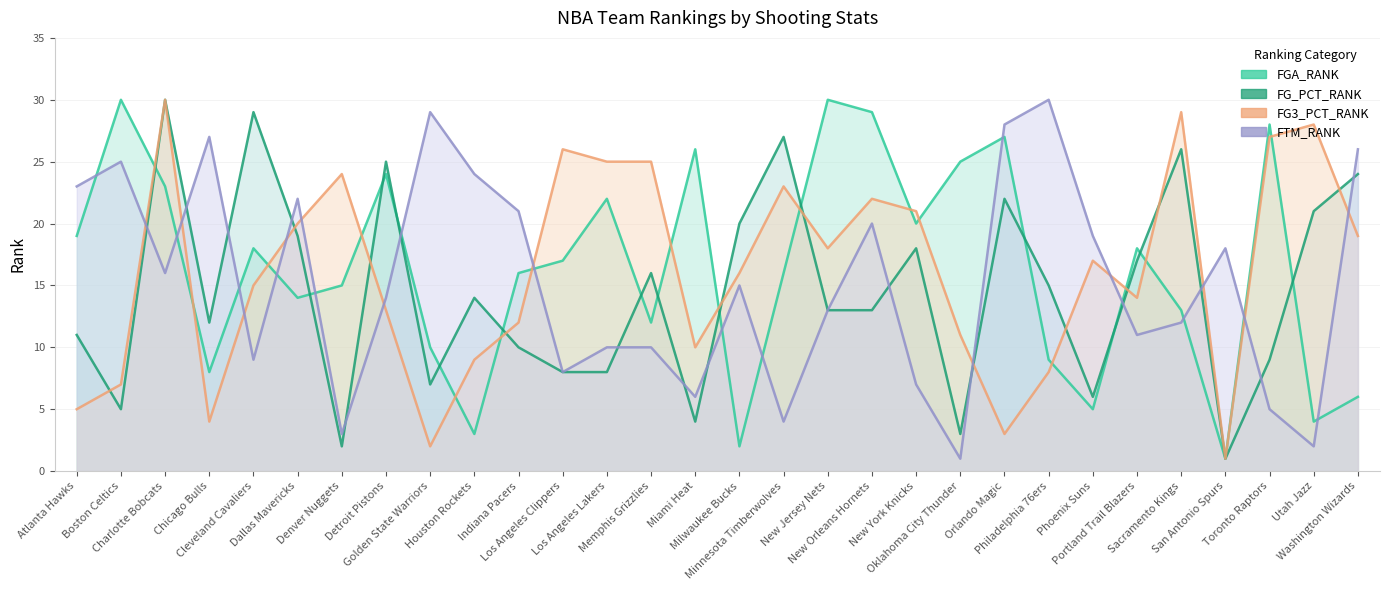

What is the difference between the highest and lowest values at Phoenix Suns?

14